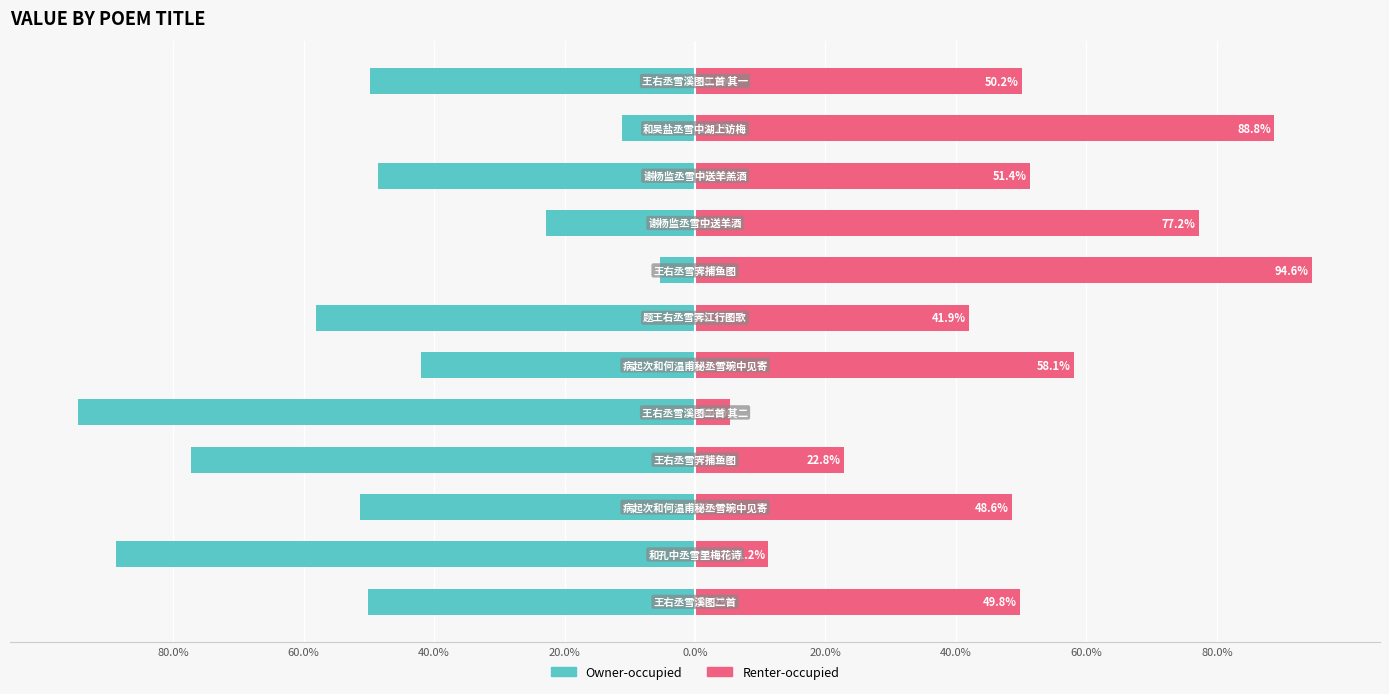

How many bars are there in each group?

2